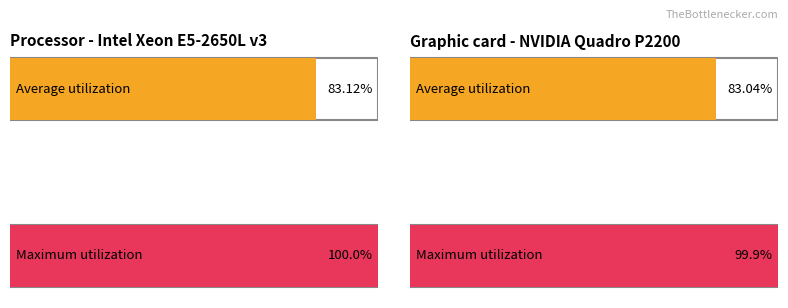

Which series has the largest range (max minus min)?

Average utilization